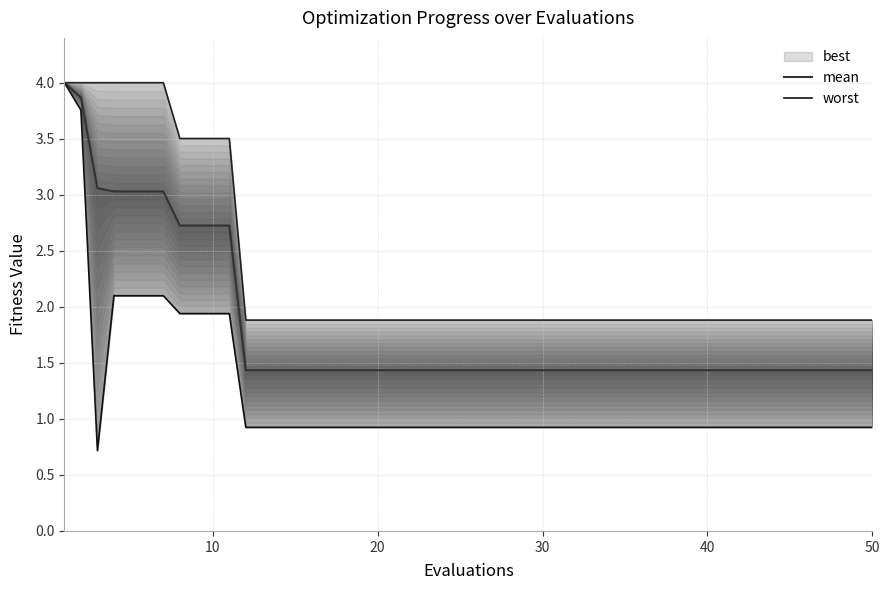

What is the average value of the best series?

1.6